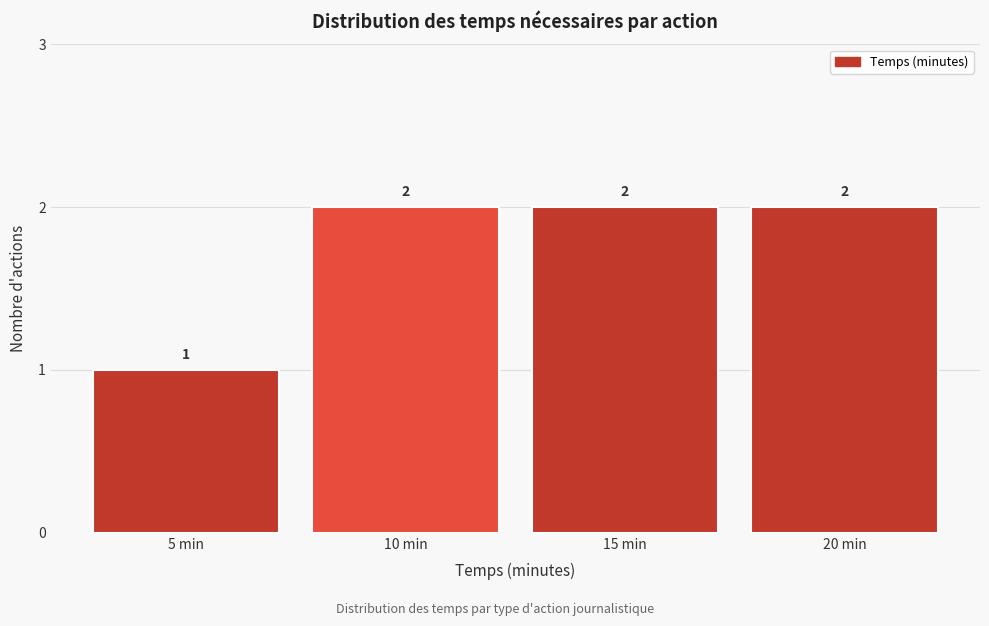

What is the height of the bar covering 2.5 to 7.5 on the x-axis?

1